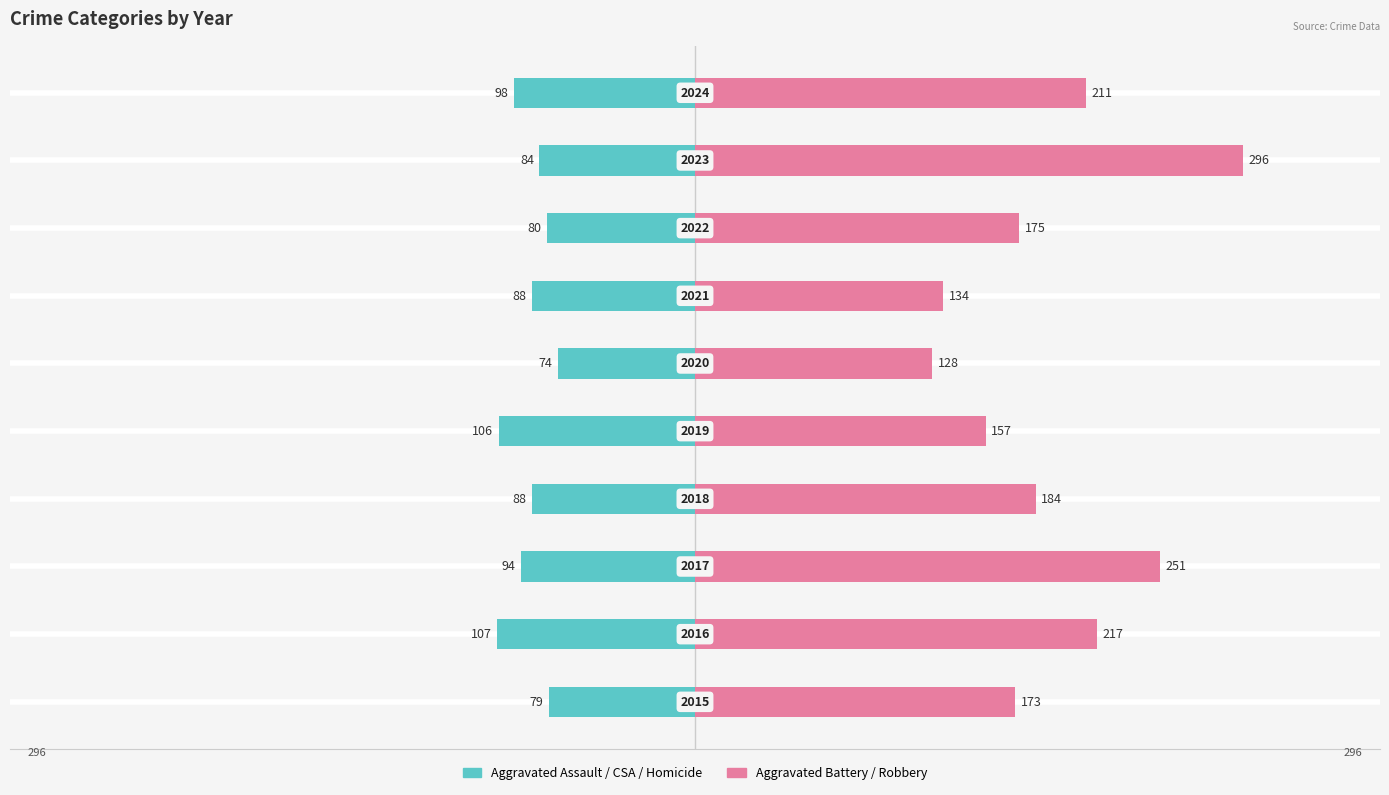

At how many categories does at least one series exceed 182?

5